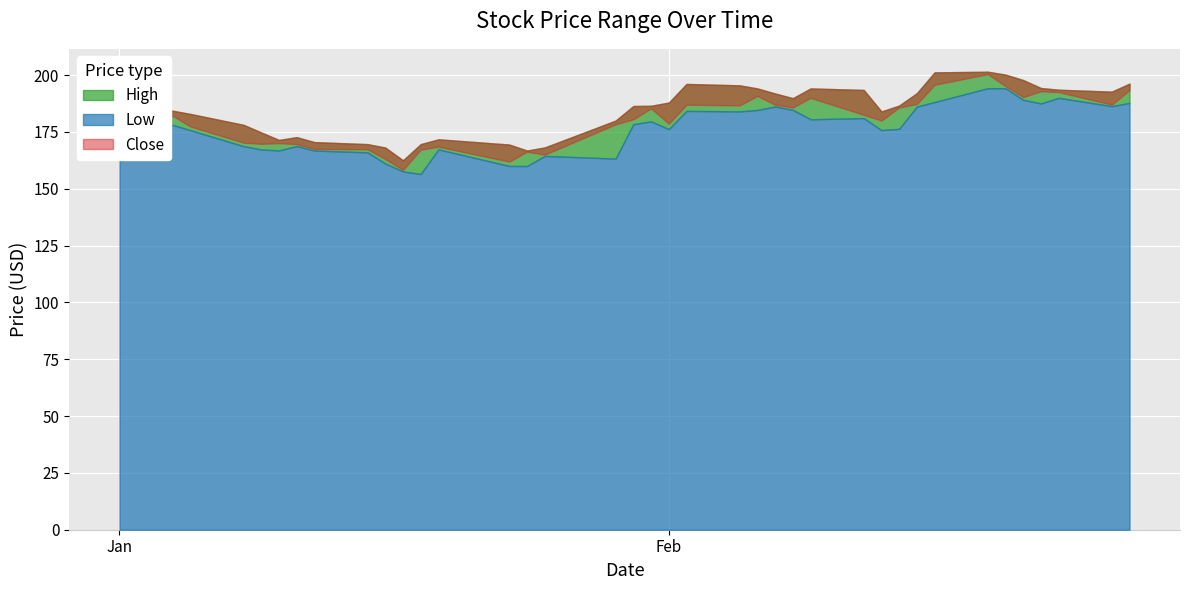

Between 7 and 27, which series saw the biggest shift?

High